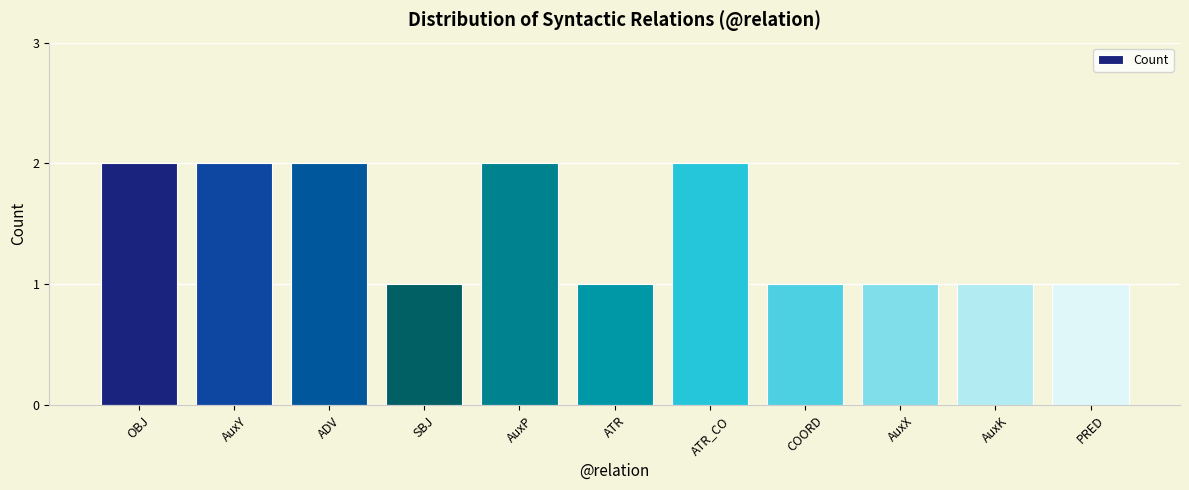

Read the value at ATR.

1